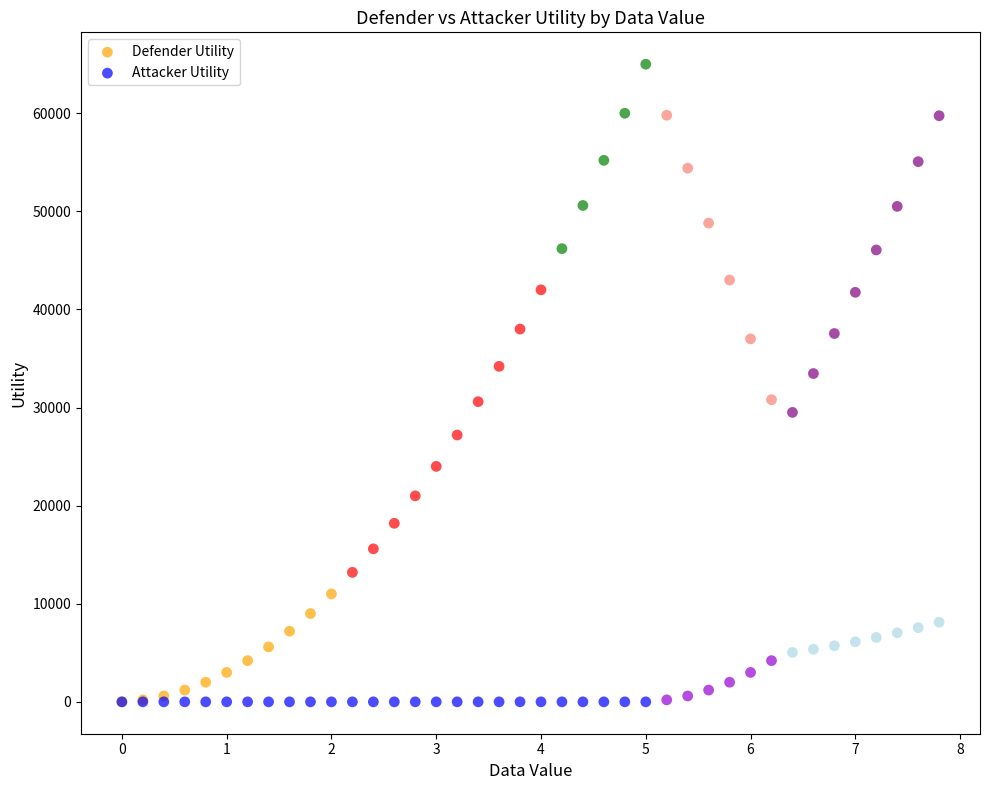

Across all series, what Y value is closest to 32500?

33467.2